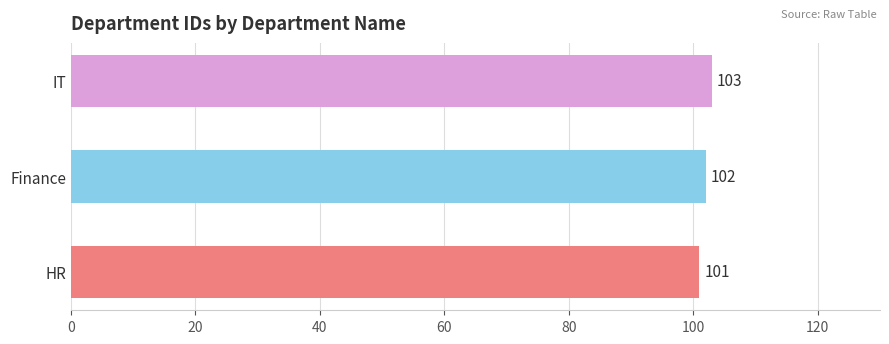

What is the average value?

102